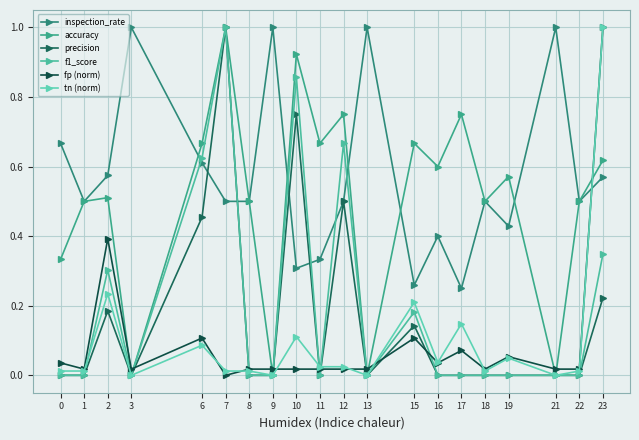

Does the chart have visible grid lines?

Yes